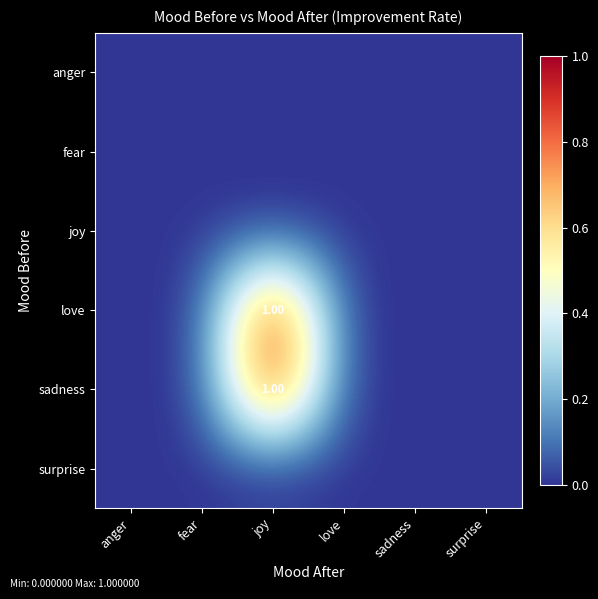

List the labels in order of surprise value, largest first.

anger, fear, joy, love, sadness, surprise